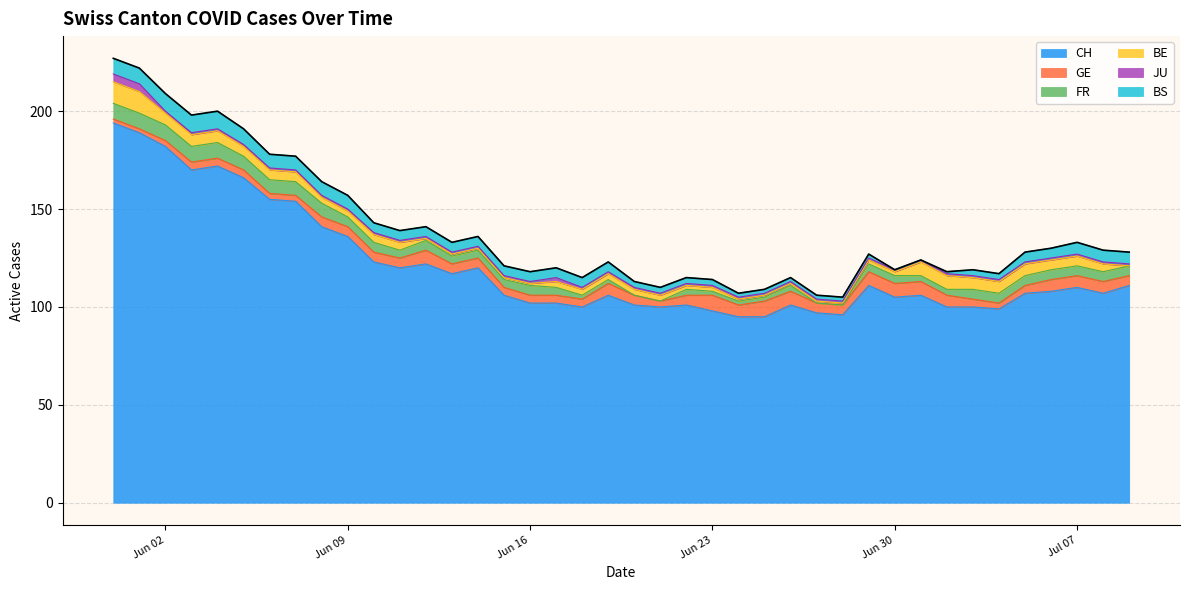

What is the highest value of the CH series?

194